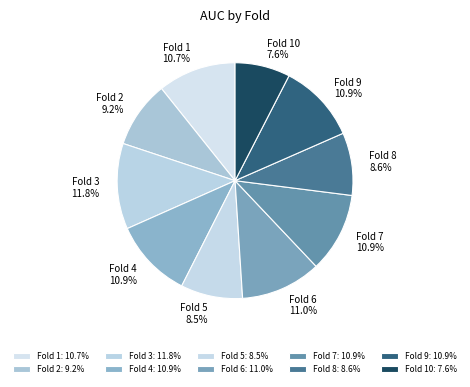

How much of the chart is everything except Fold 3?

88.2%